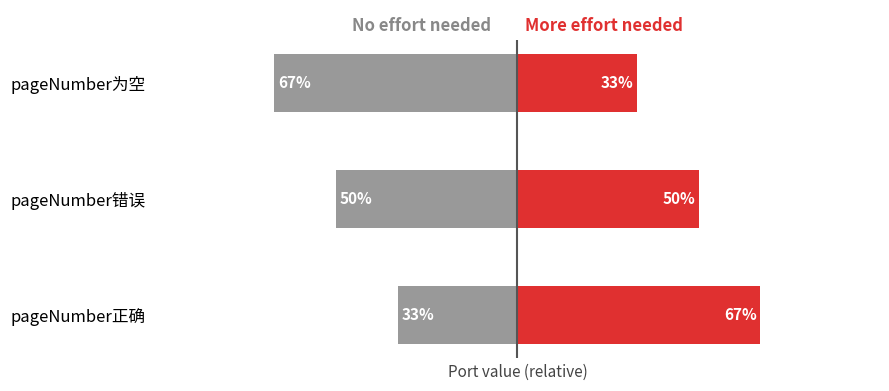

What is the minimum value for No effort needed?

-67